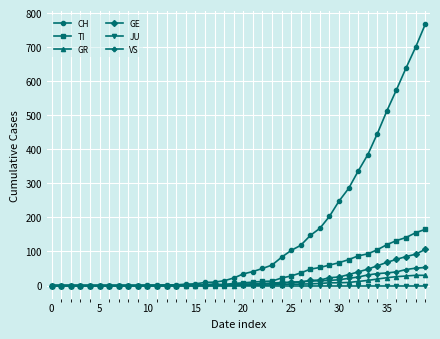

Which series has the largest range (max minus min)?

CH